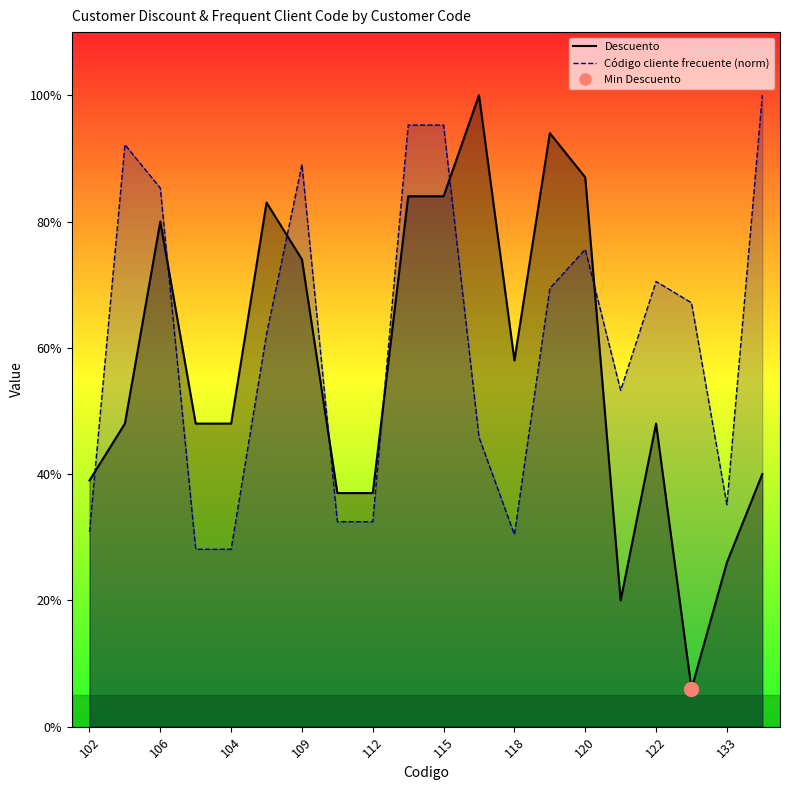

True or false: Descuento and Código cliente frecuente intersect in this chart.

True